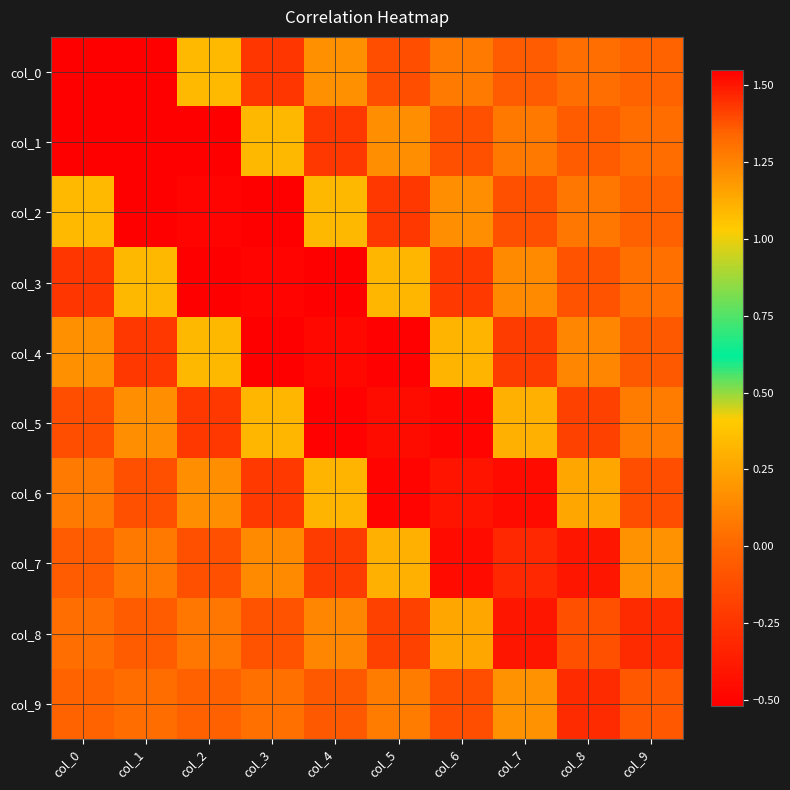

At which category is the sum across all series the highest?

col_0